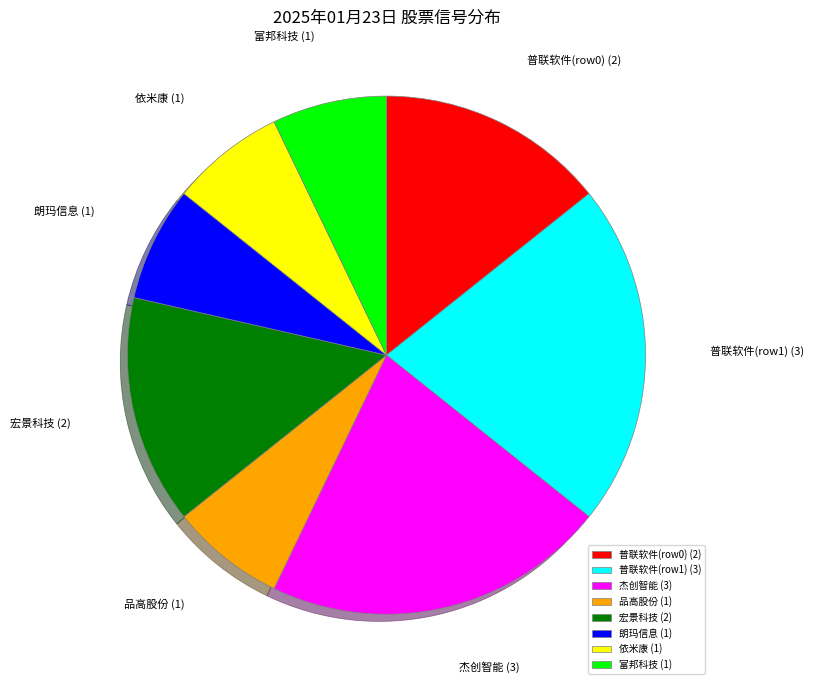

True or false: 品高股份 accounts for 7% of the total.

True